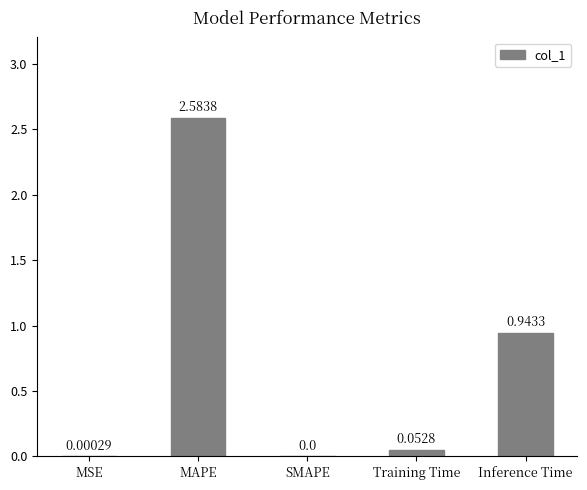

Which label corresponds to the largest value in the chart?

MAPE